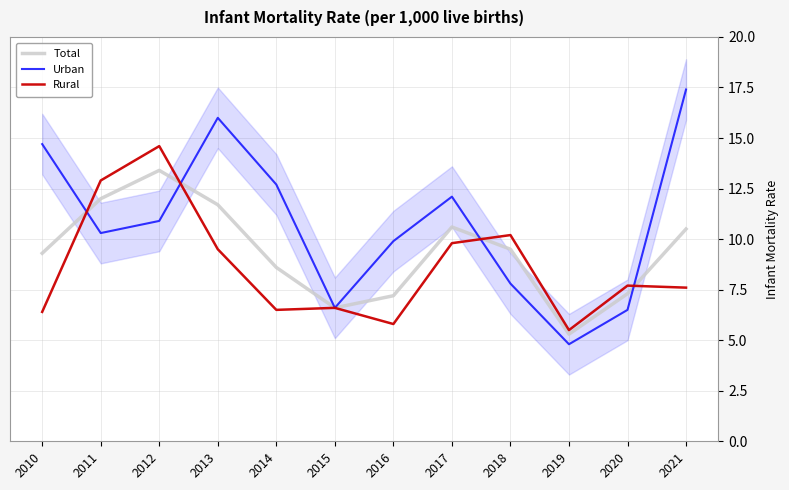

What is the spread (max minus min) of values at 2019?

0.7